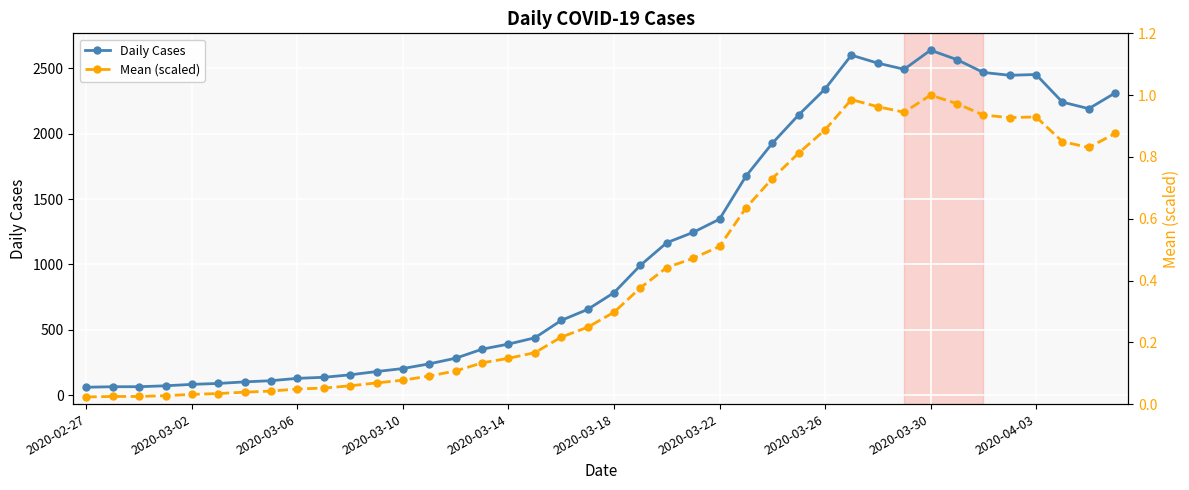

True or false: Mean (scaled) and Daily Cases intersect in this chart.

False